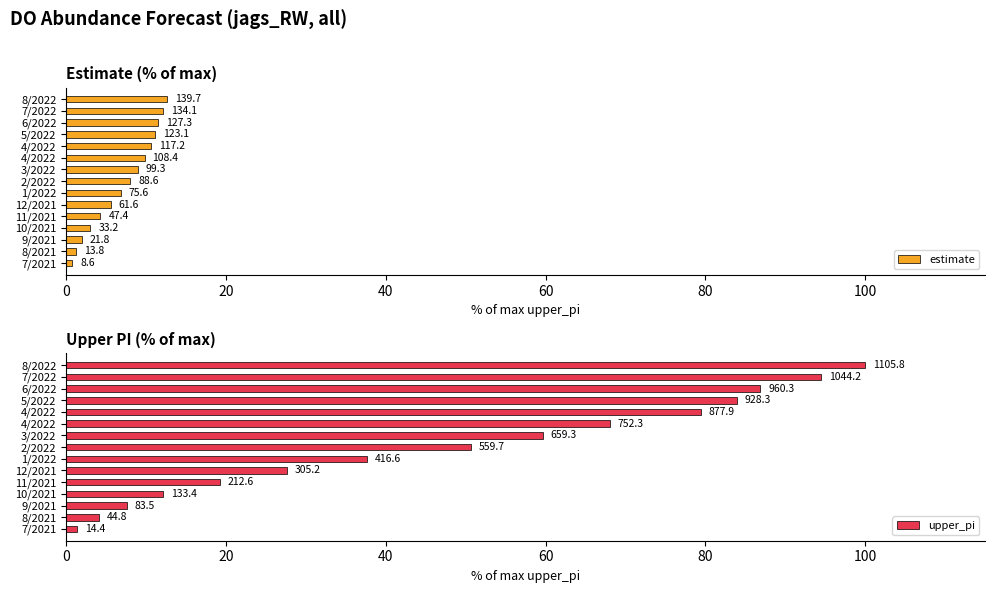

Reading left to right, list all the values displayed in this chart.

estimate: 0.8	1.2	2.0	3.0	4.3	5.6	6.8	8.0	9.0	9.8	10.6	11.1	11.5	12.1	12.6
upper_pi: 1.3	4.0	7.5	12.1	19.2	27.6	37.7	50.6	59.6	68.0	79.4	84.0	86.8	94.4	100.0